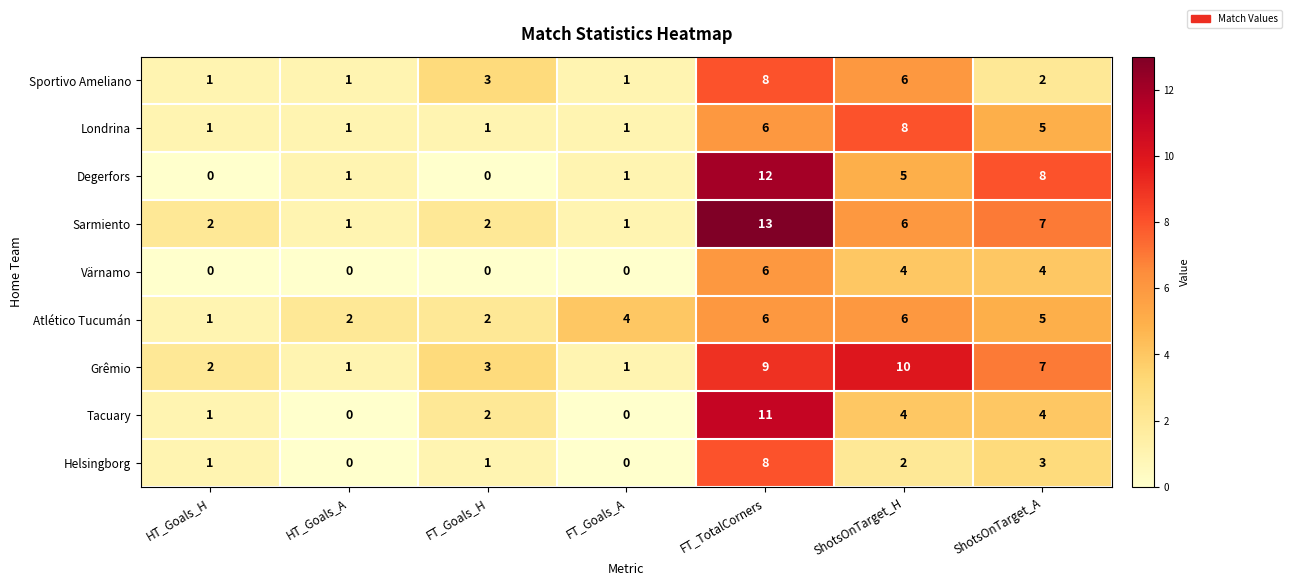

Count the Londrina values in the range 1 to 6.

6